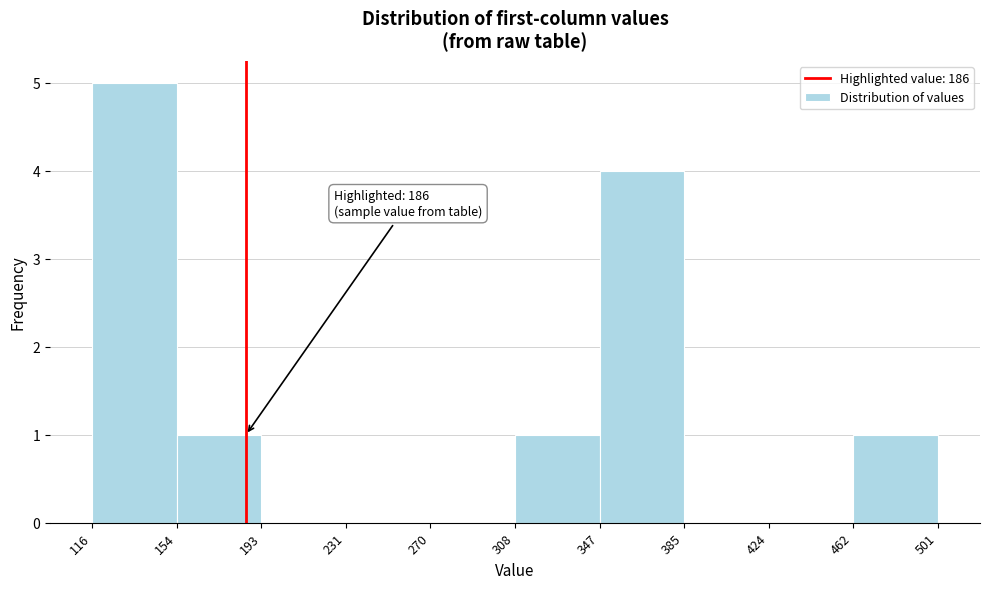

Over which range of the x-axis is the bar tallest?

116 to 154